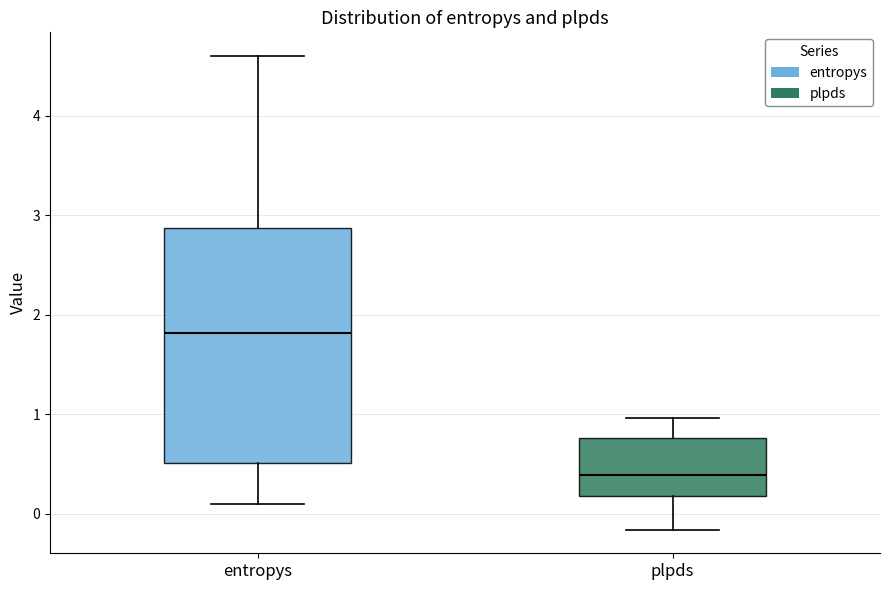

Which box's median line is the lowest?

plpds